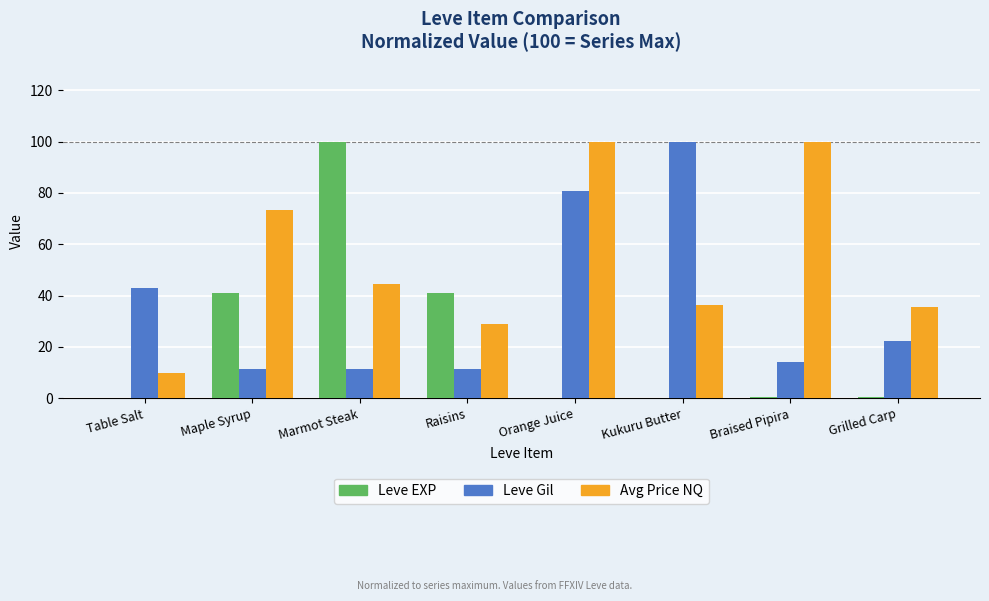

How many groups of bars are there?

8